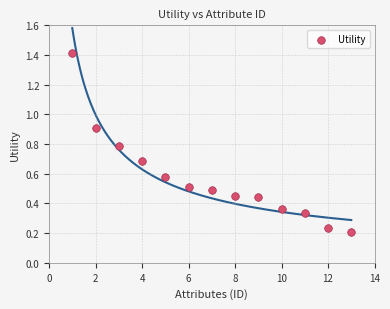

What is the range of Y values (max minus min)?

1.2